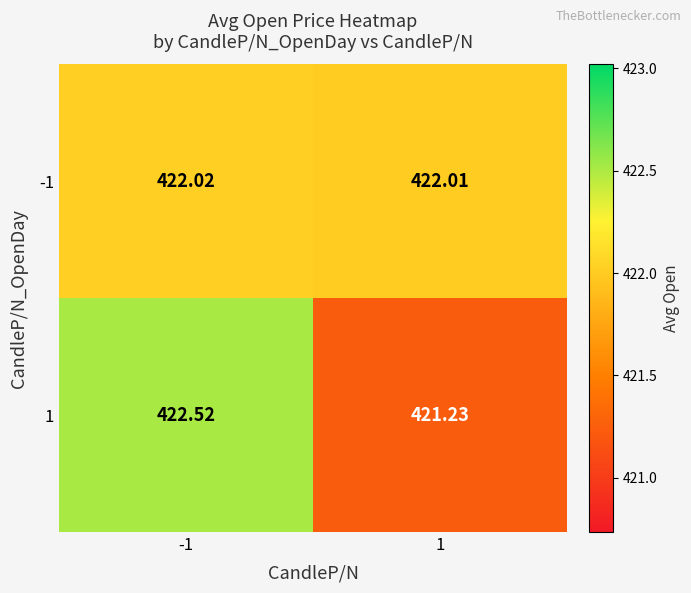

Is the value of 1 at 1 greater than the value of -1 at -1?

No